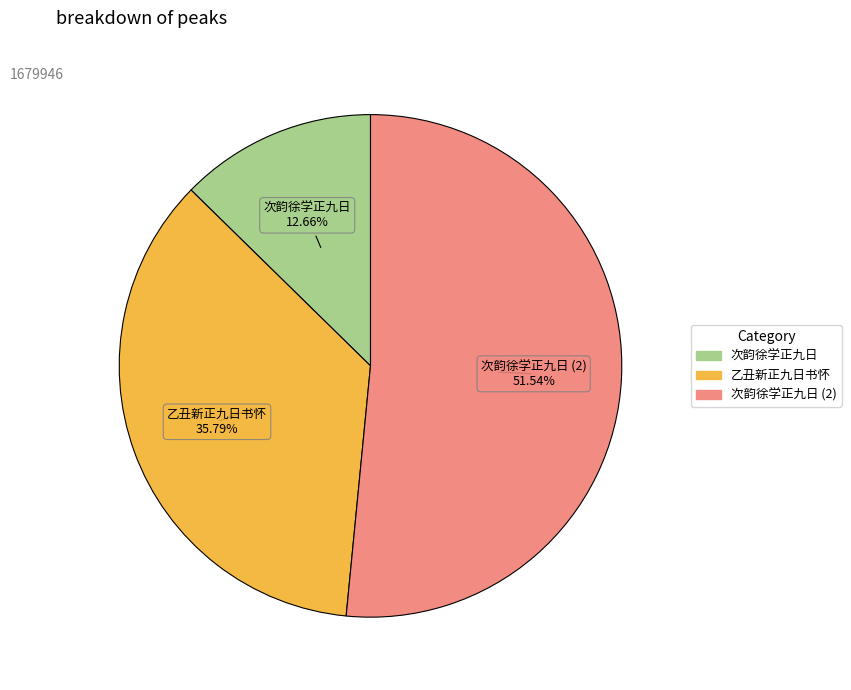

Is there a majority slice in this chart?

Yes